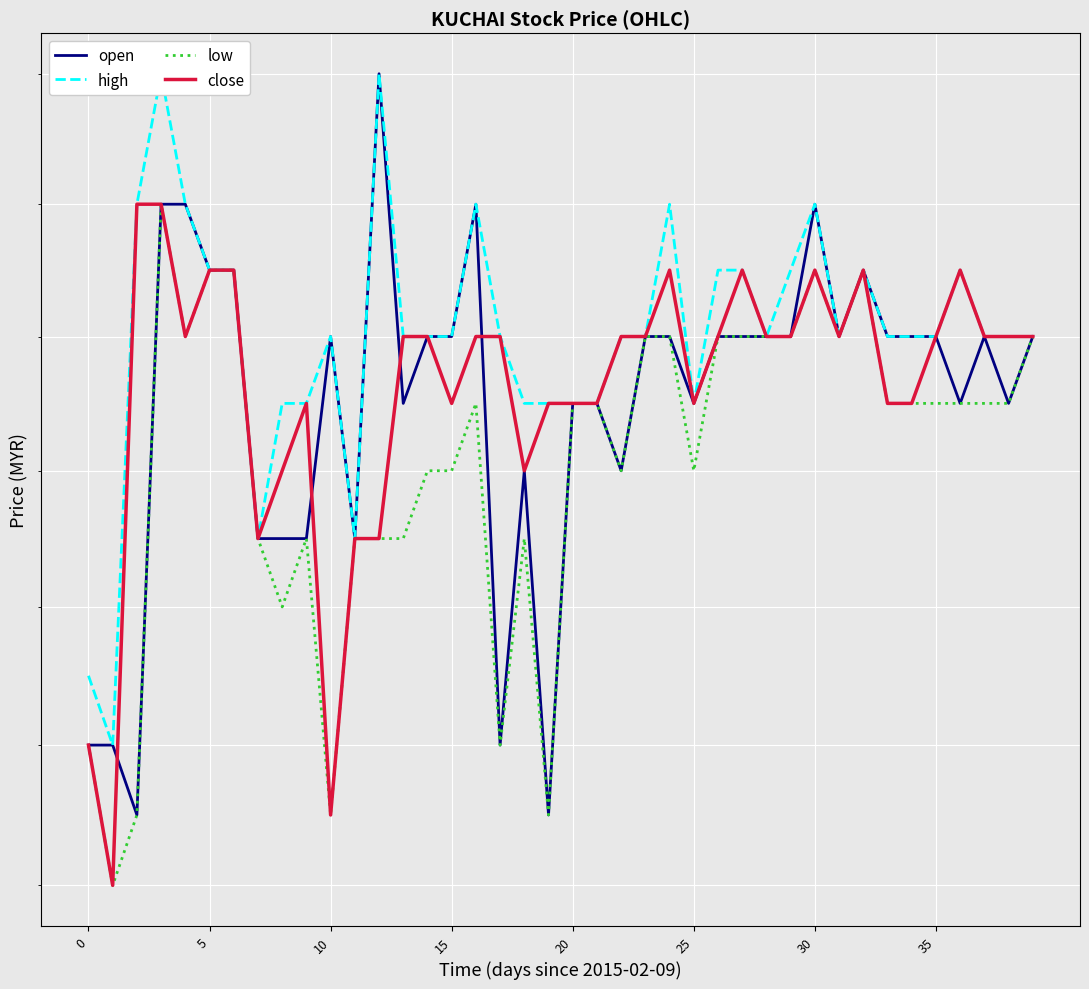

What is the sum of all open values?

55.6